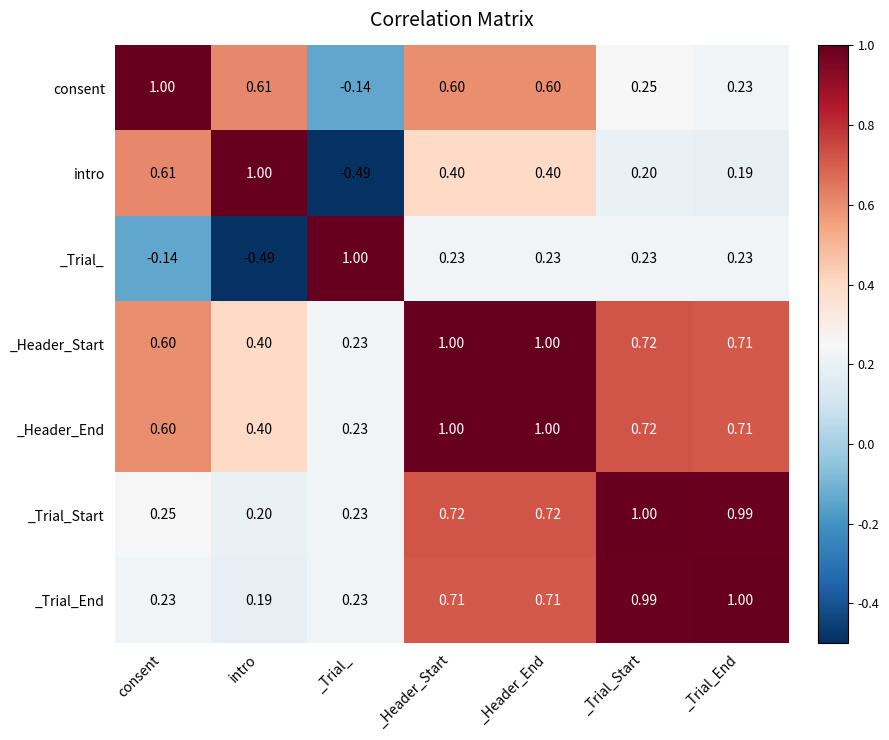

At which label is _Trial_End closest to 0?

intro